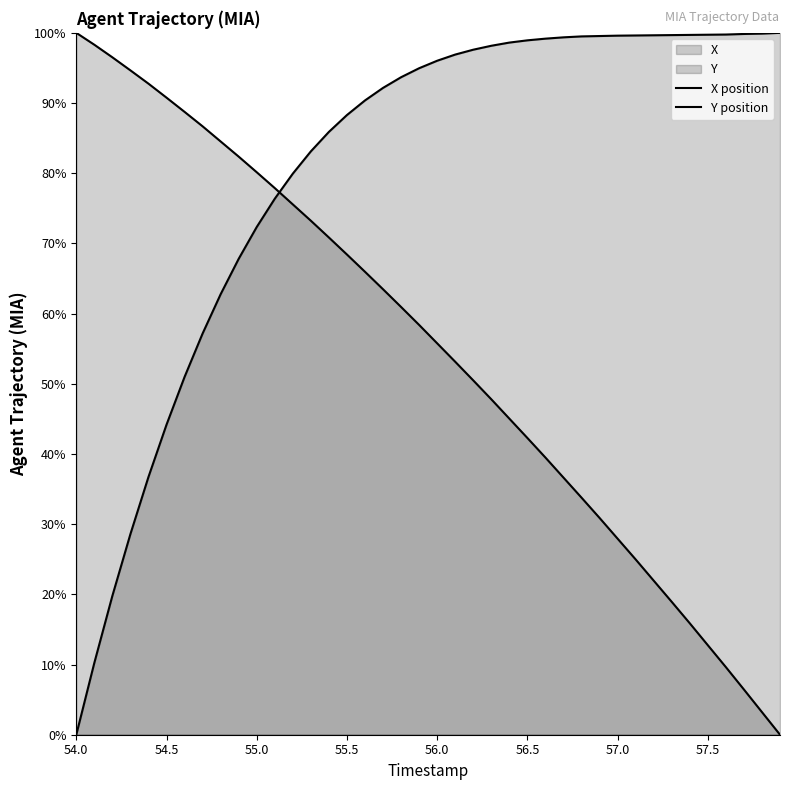

How many lines are shown in the chart?

2